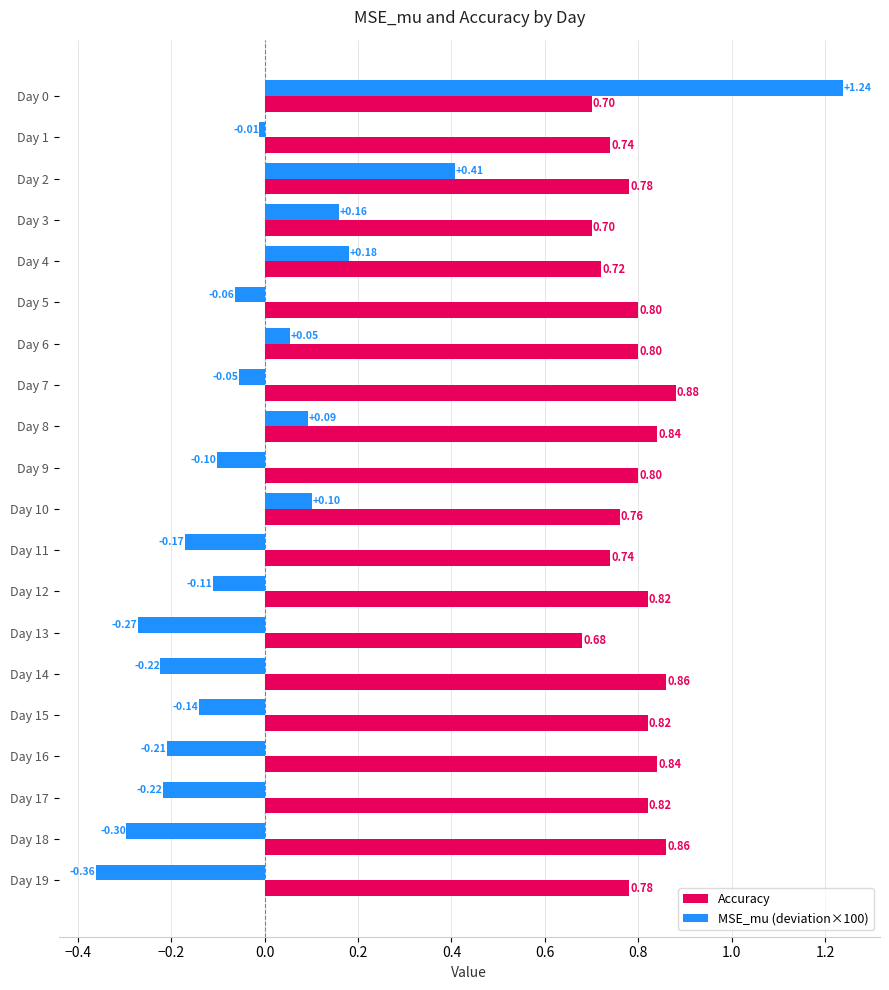

What is the difference between the highest and lowest values at Day 10?

0.7